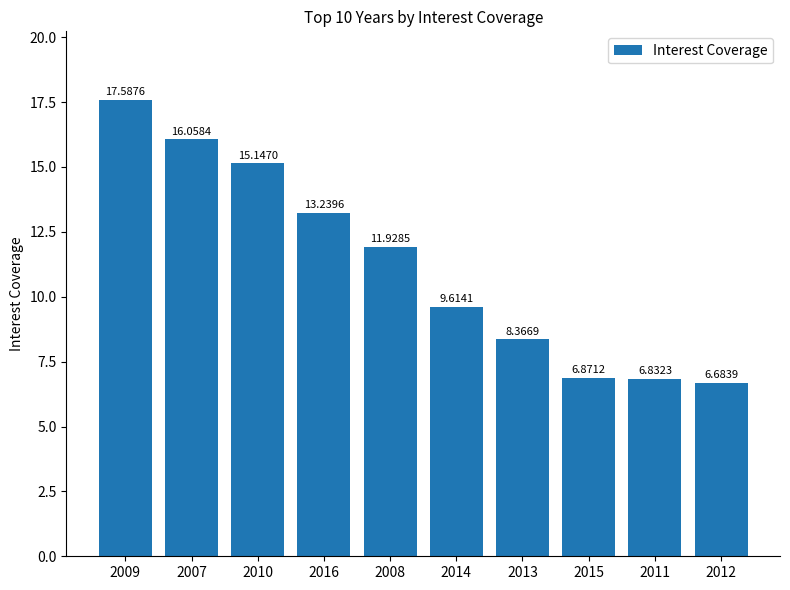

Where is the data nearest to the value 12?

2008